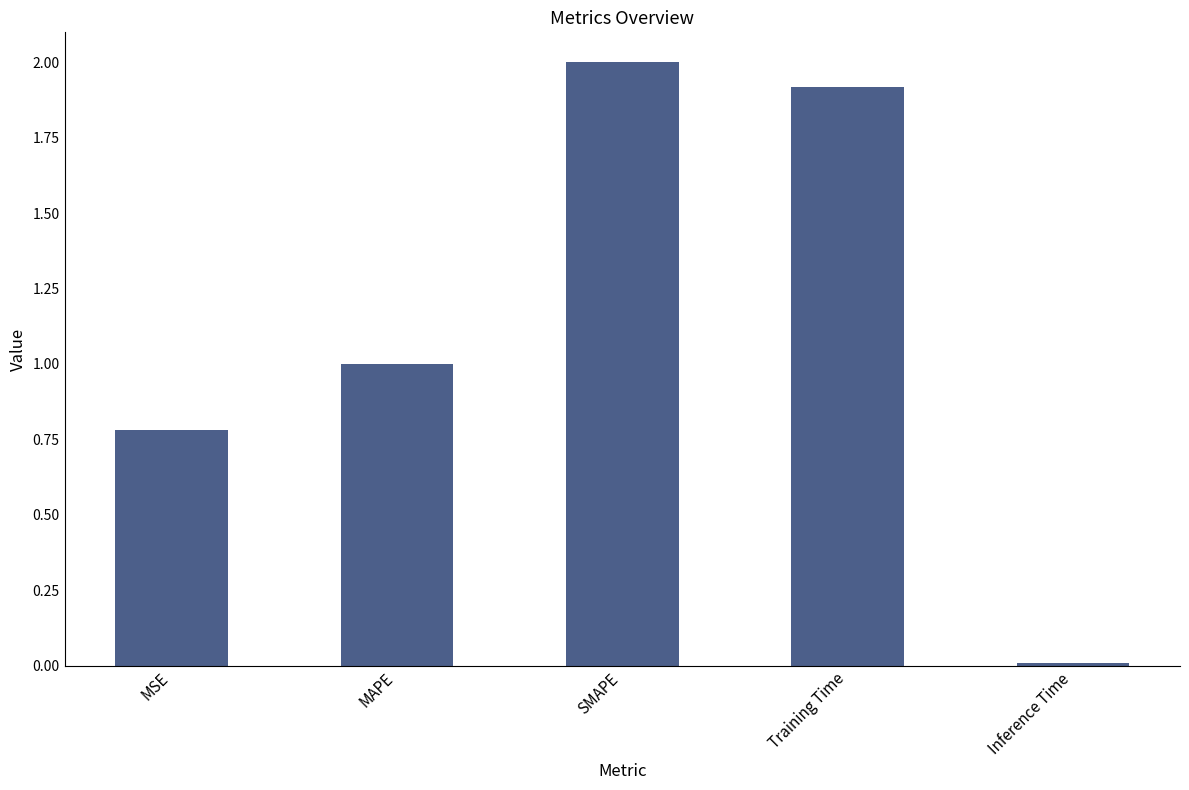

What is the maximum value shown in the chart?

2.0